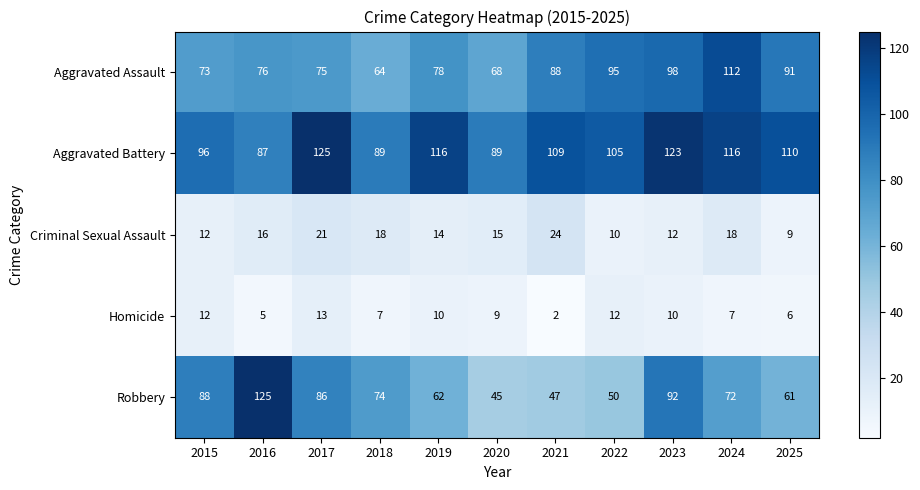

What is the average value of the Aggravated Battery series?

106